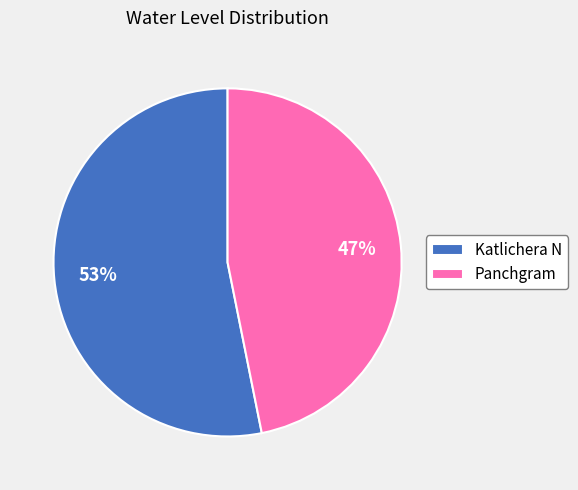

Is there any slice that represents more than half of the pie?

Yes